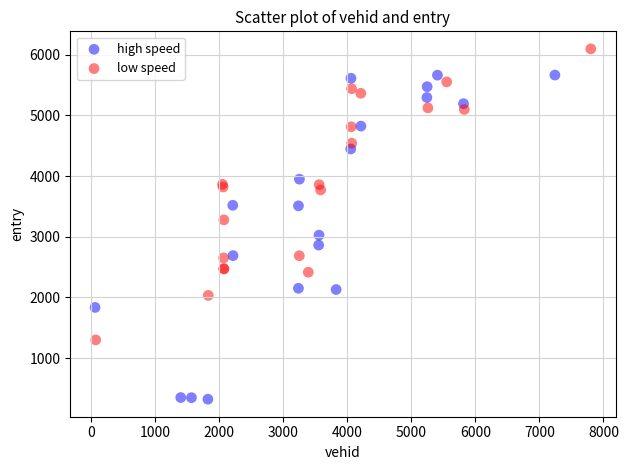

Which series has the largest Y range (max minus min)?

high speed